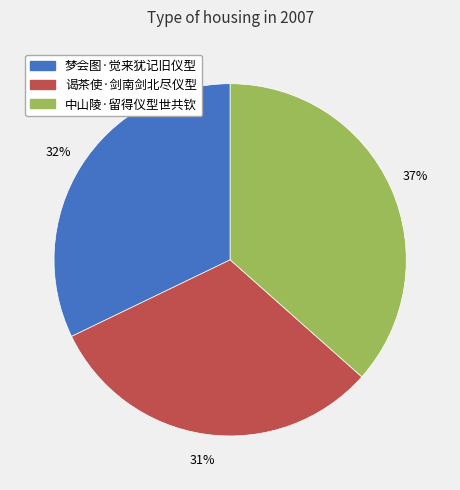

To the nearest percent, what portion does 谒茶使·剑南剑北尽仪型 represent?

31%